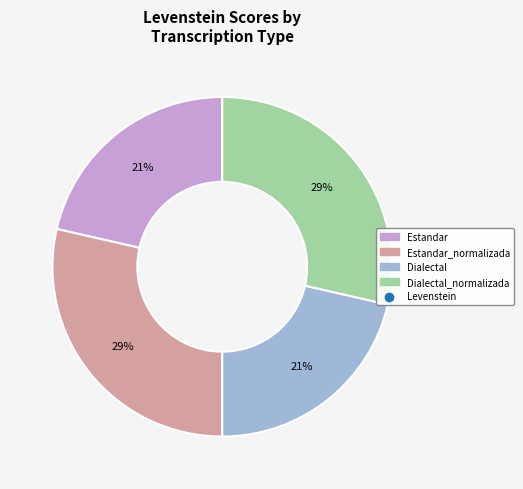

Is there a majority slice in this chart?

No